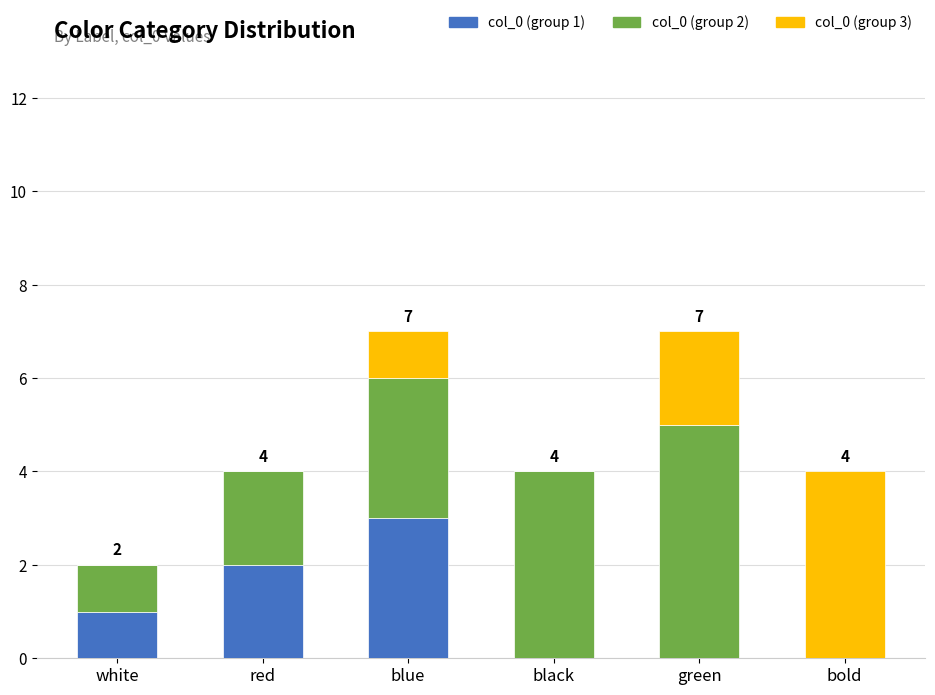

What is the total value across all series at red?

4